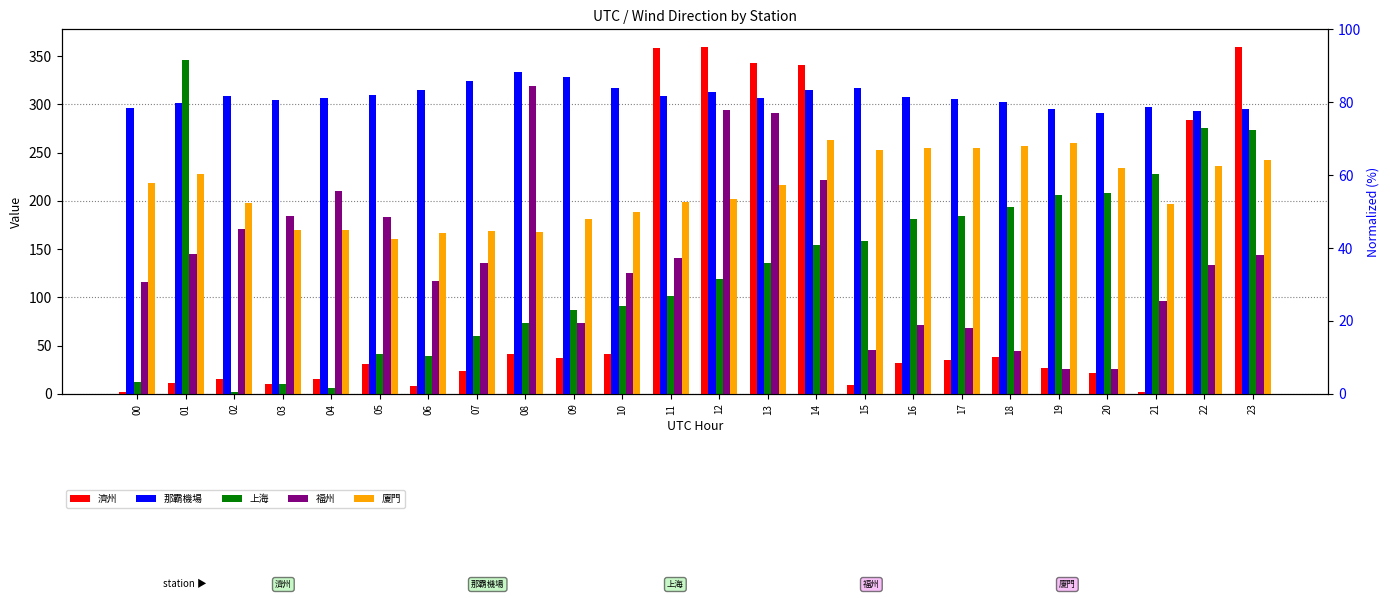

At 18, list the series in order from smallest to largest.

濟州, 福州, 上海, 廈門, 那霸機場